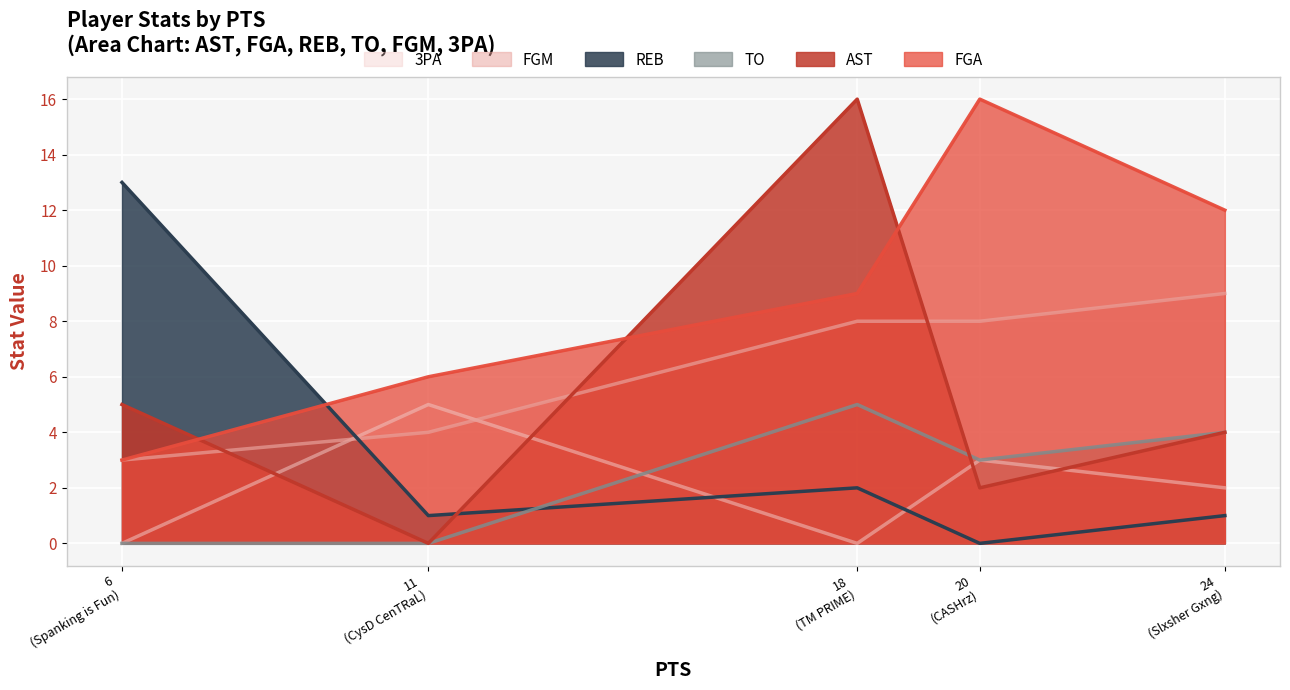

The FGM series shows 4 at CysD CenTRaL. True or false?

True